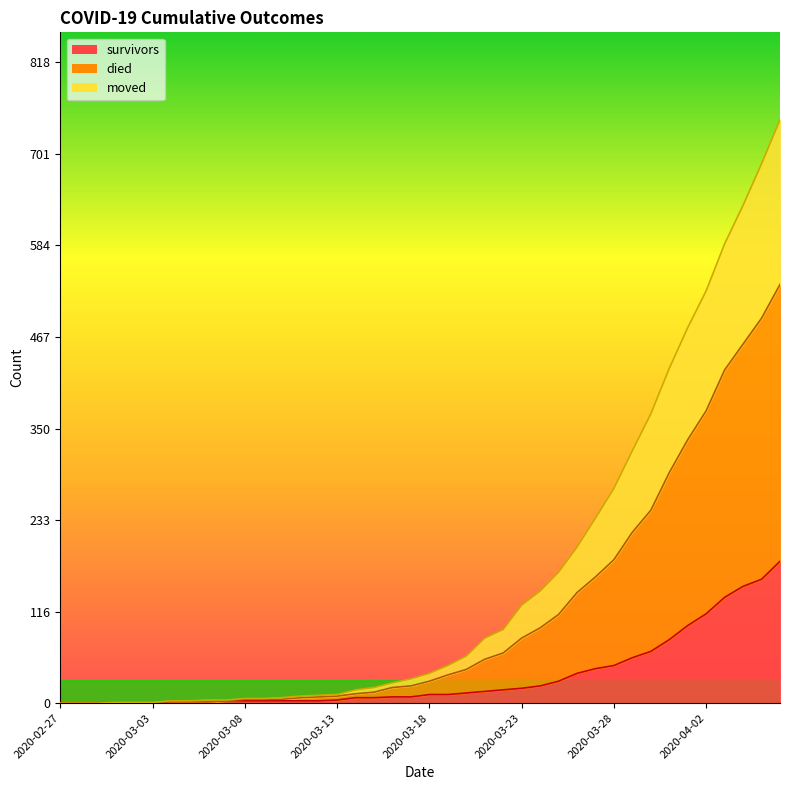

How many data points in died are above 38?

19